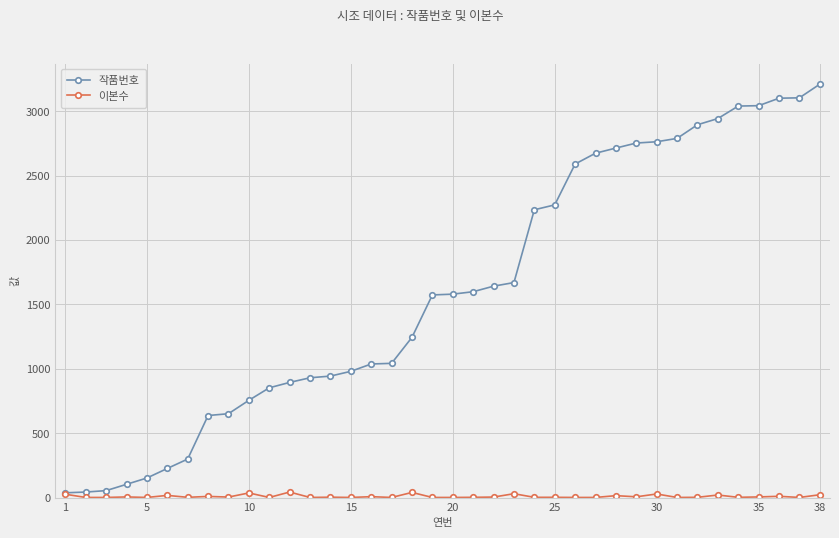

Which series has the largest range (max minus min)?

작품번호